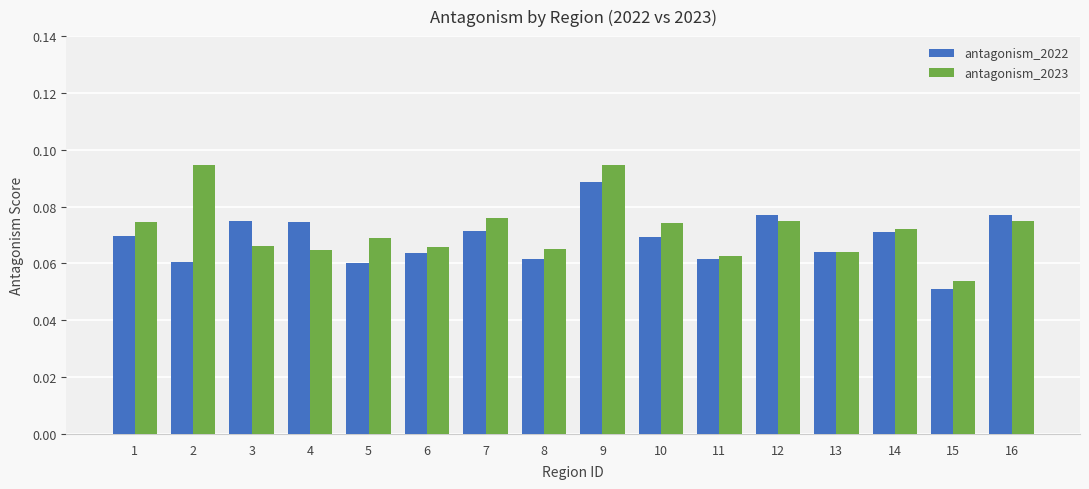

True or false: antagonism_2023 has a value of 0.0 at 12.

False